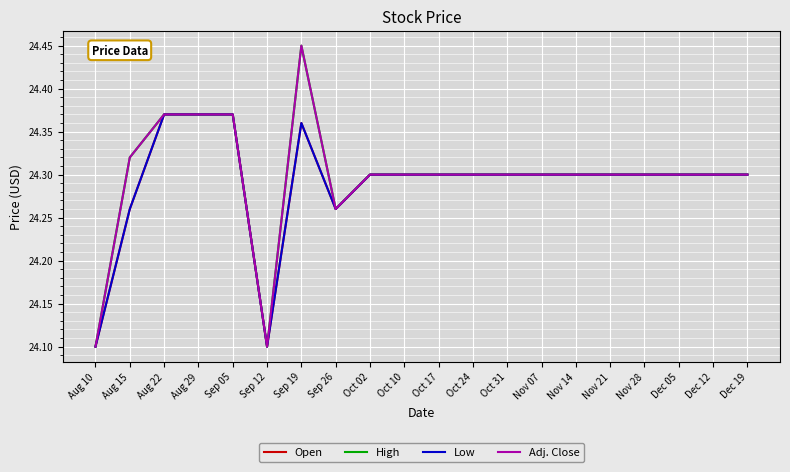

True or false: Adj. Close and High cross at least once.

False